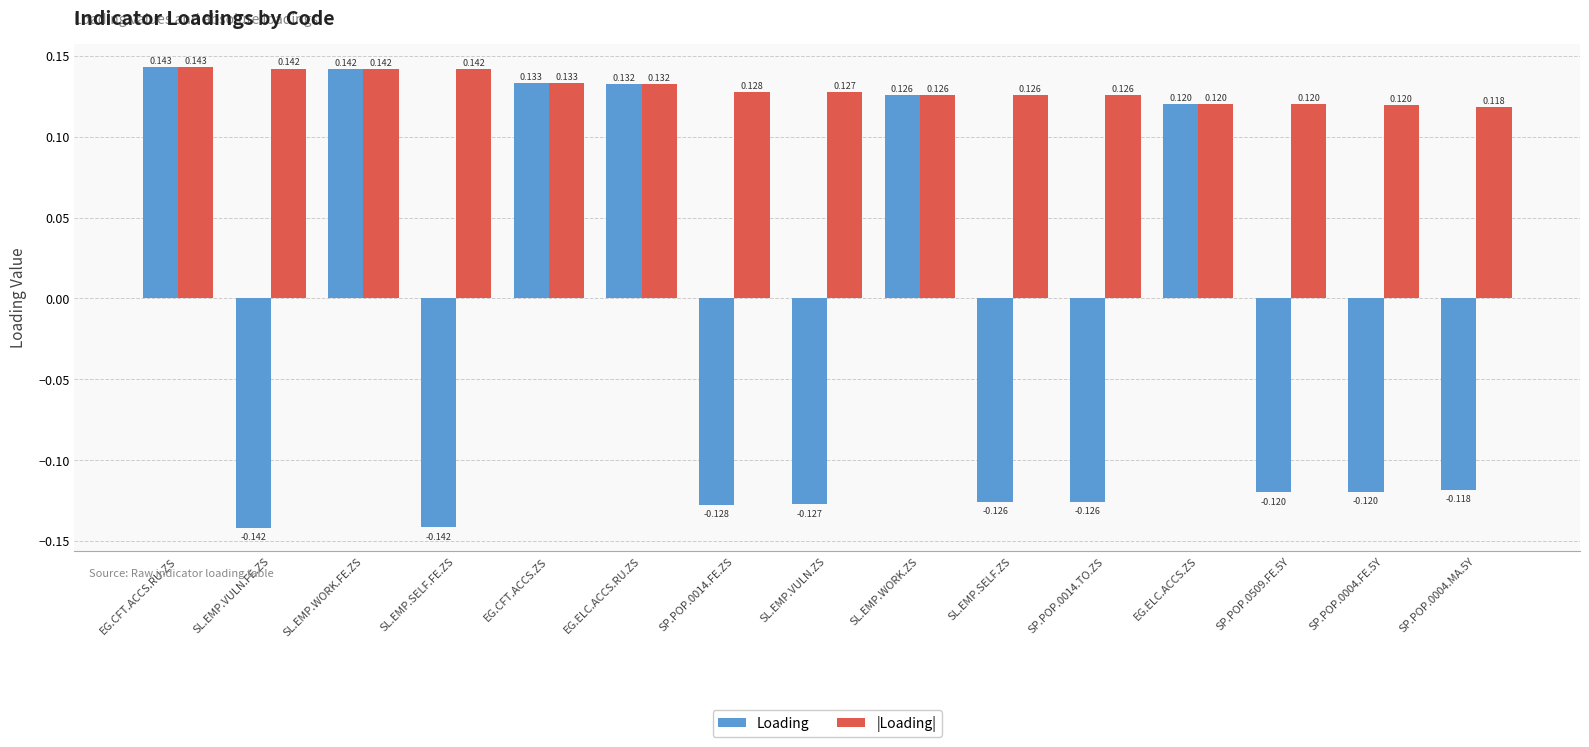

Which series has the largest range (max minus min)?

Loading